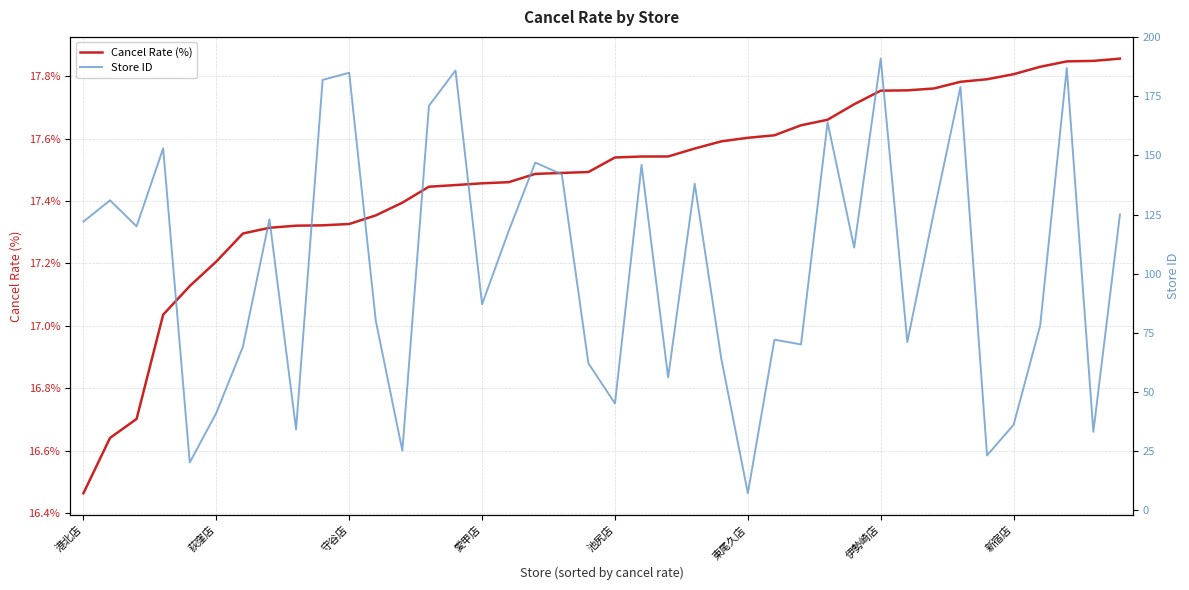

How many data points in Cancel Rate (%) are less than 17?

3